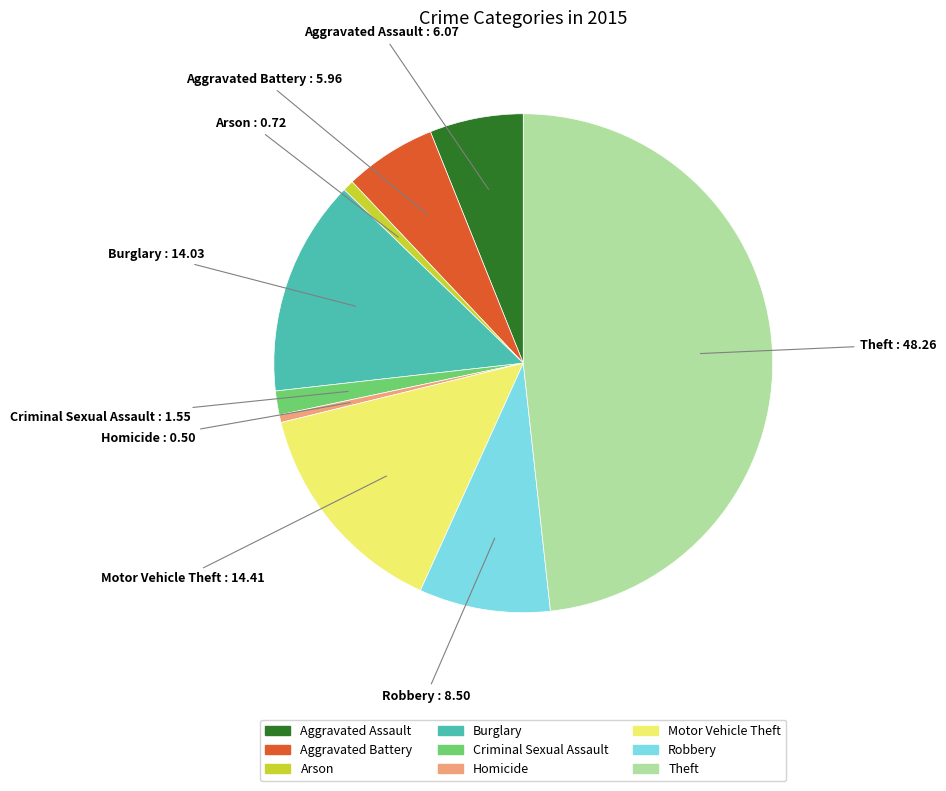

Which category has the biggest portion of the pie?

Theft